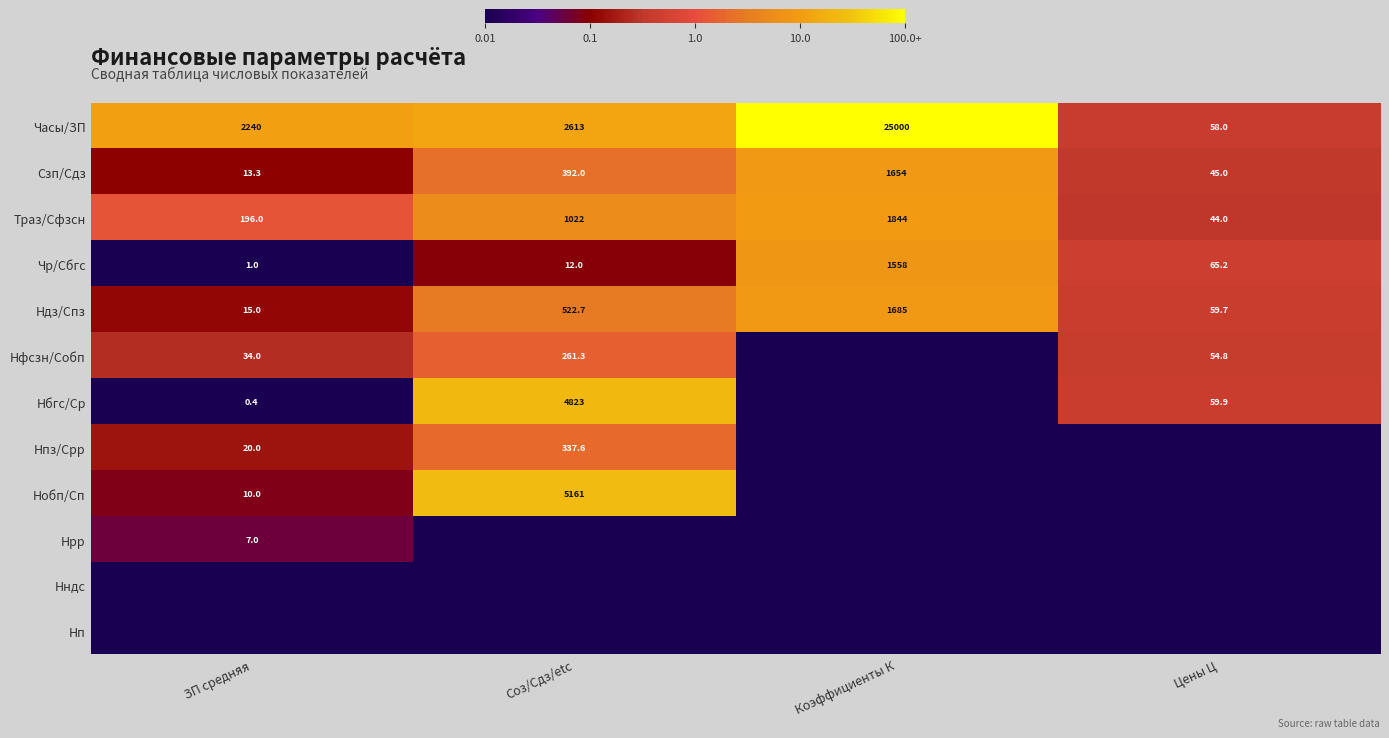

List the labels in order of Чр/Сбгс value, largest first.

Коэффициенты К, Цены Ц, Соз/Сдз/etc, ЗП средняя